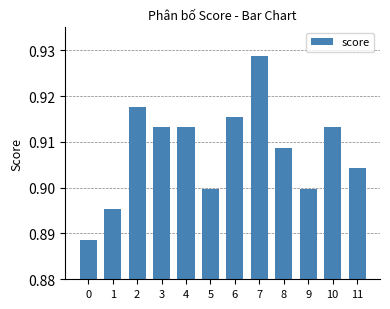

Which label corresponds to the largest value in the chart?

7